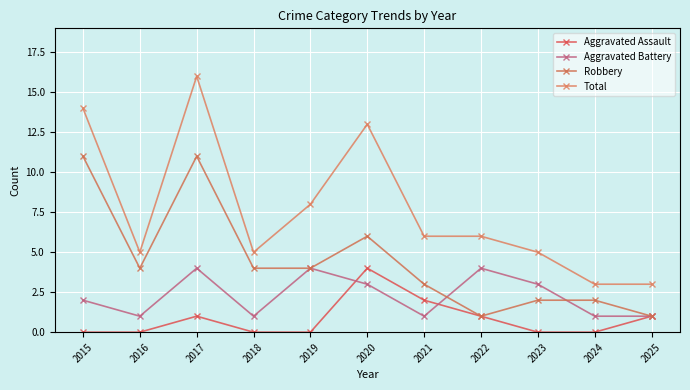

How many lines are shown in the chart?

4